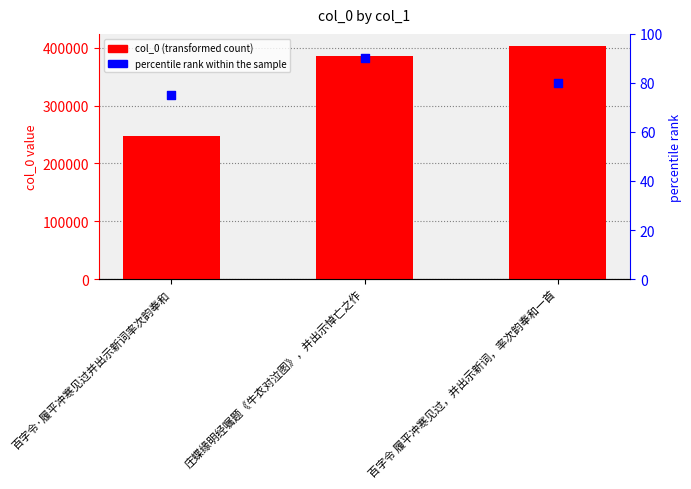

Which series has the largest total across all categories?

col_0